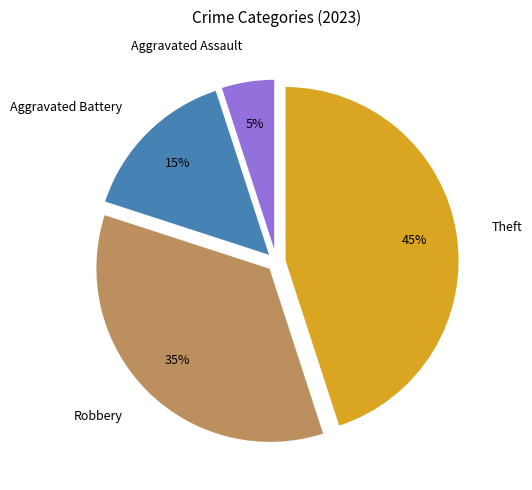

To the nearest percent, what is the combined percentage of Aggravated Battery and Robbery?

50%